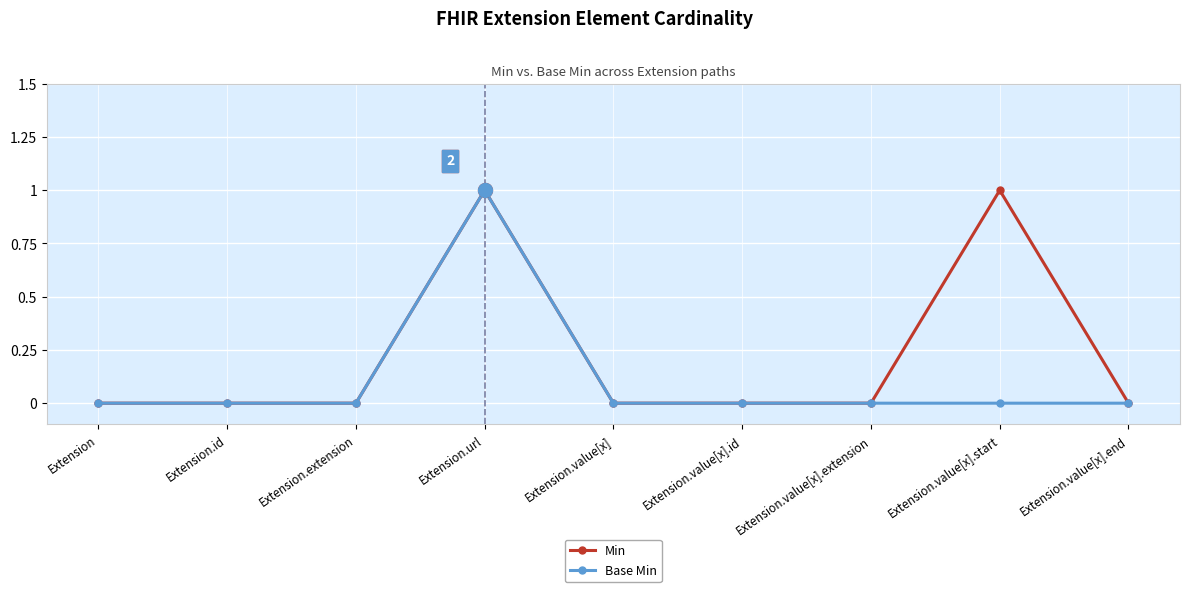

Rank the series by their average value, from highest to lowest.

Min, Base Min